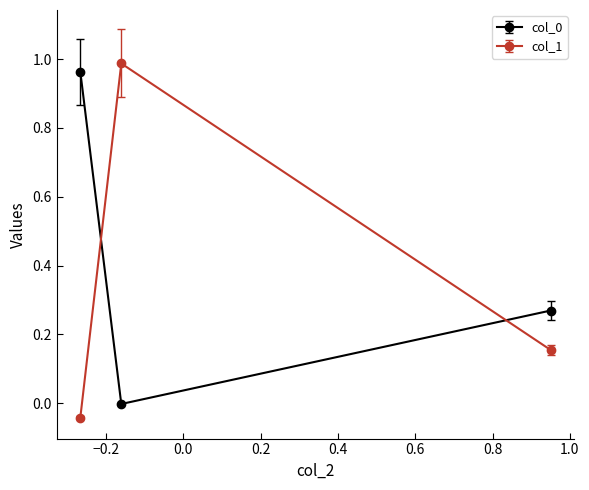

What is the sum of all col_0 values?

1.2